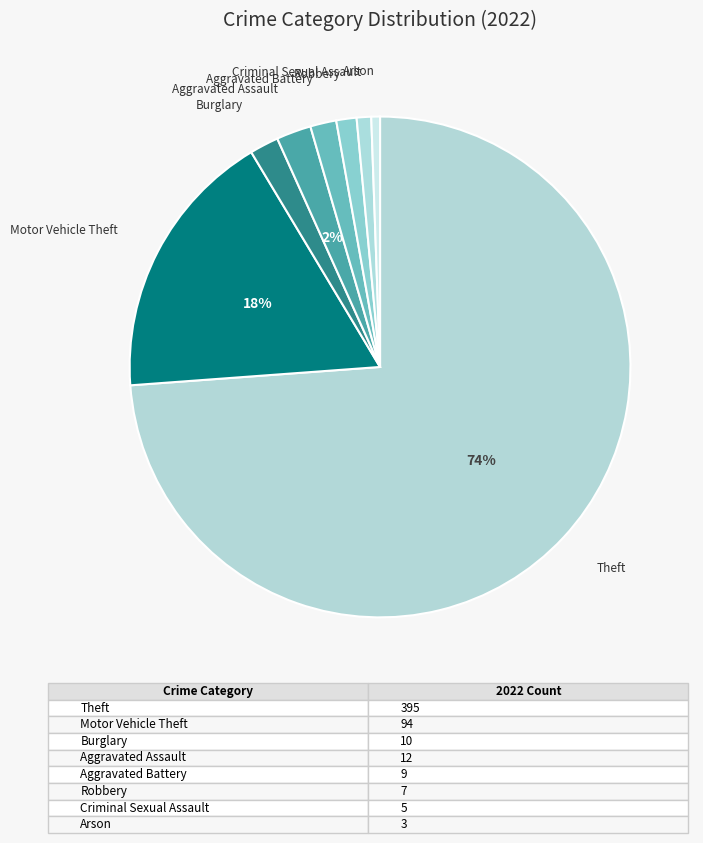

The Motor Vehicle Theft slice represents 3% of the pie. True or false?

False